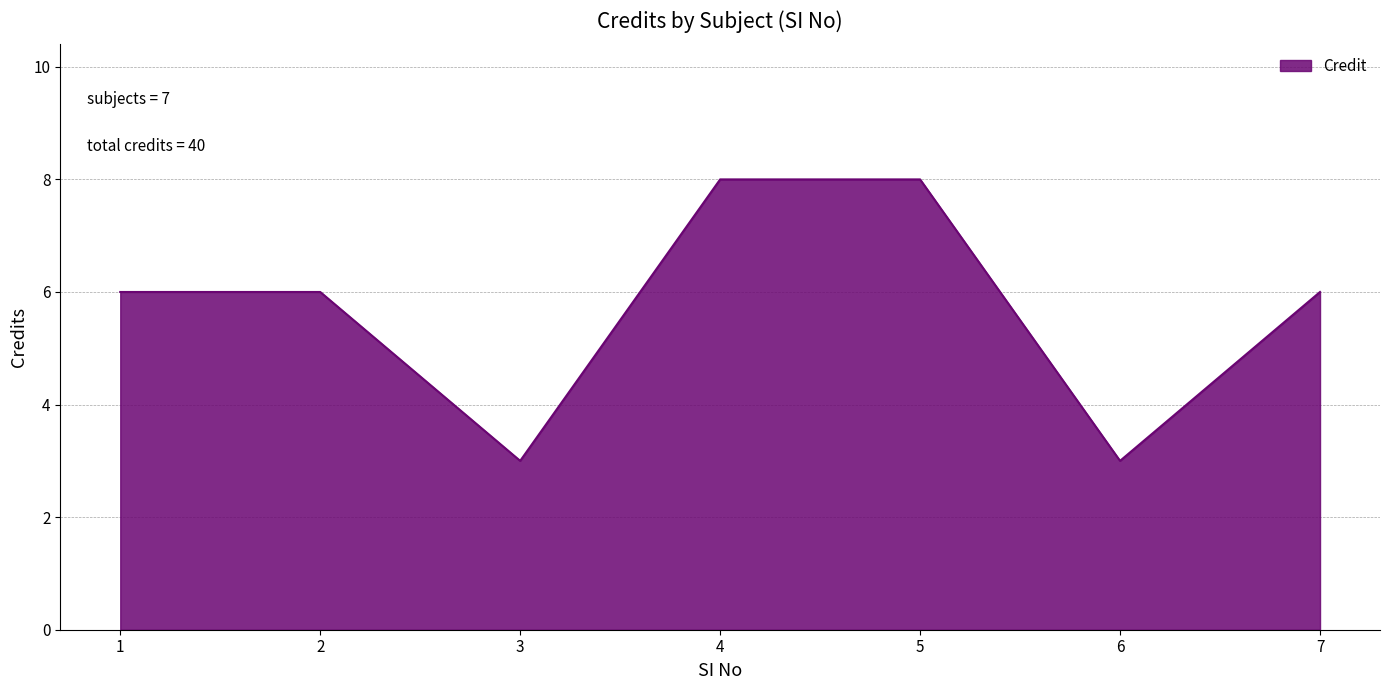

What is the change in value from 3 to 7?

+3